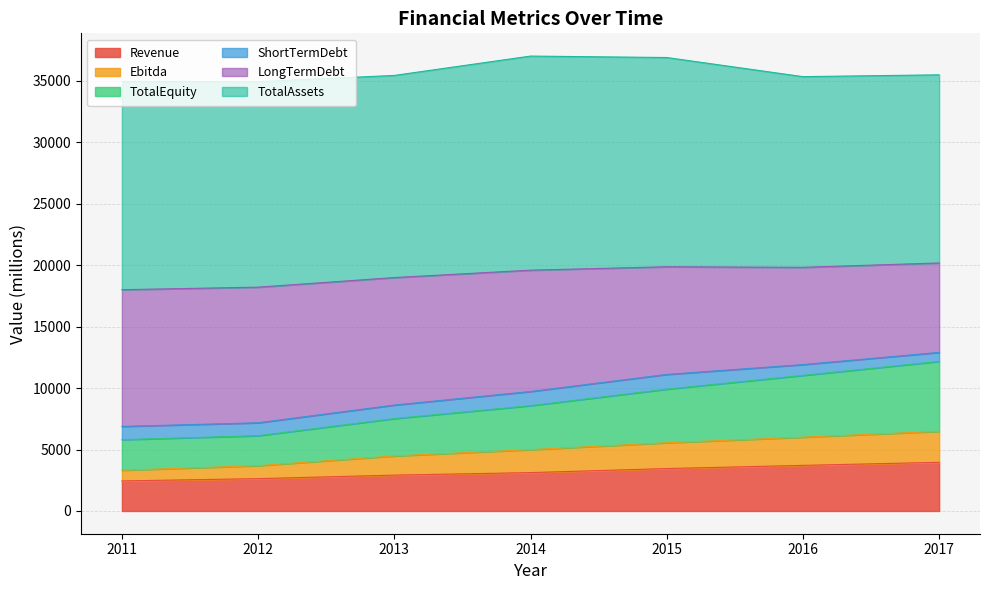

Rank the categories by Revenue value from lowest to highest.

2011, 2012, 2013, 2014, 2015, 2016, 2017